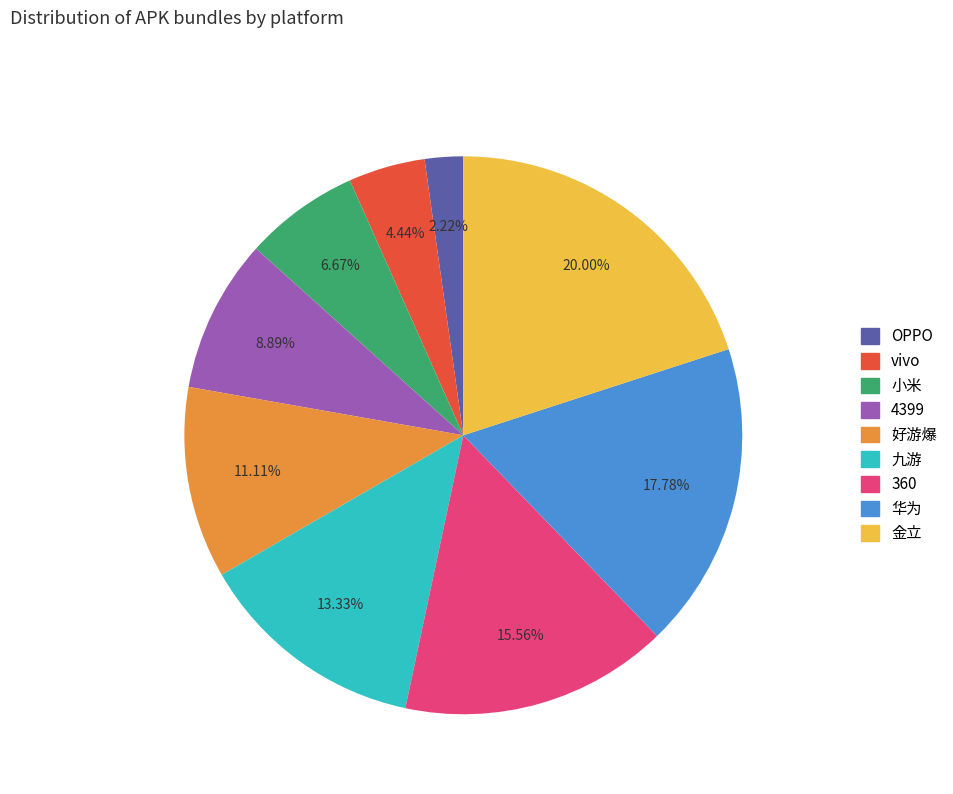

Combined, what portion of the pie is 华为 and vivo?

22.2%